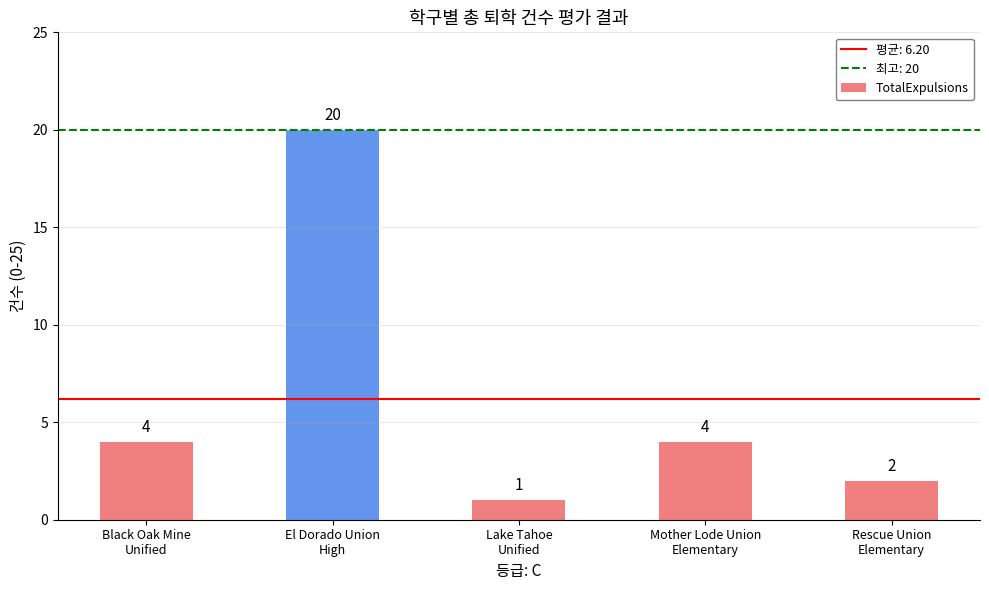

What is the change in value from Black Oak Mine
Unified to Lake Tahoe
Unified?

-3